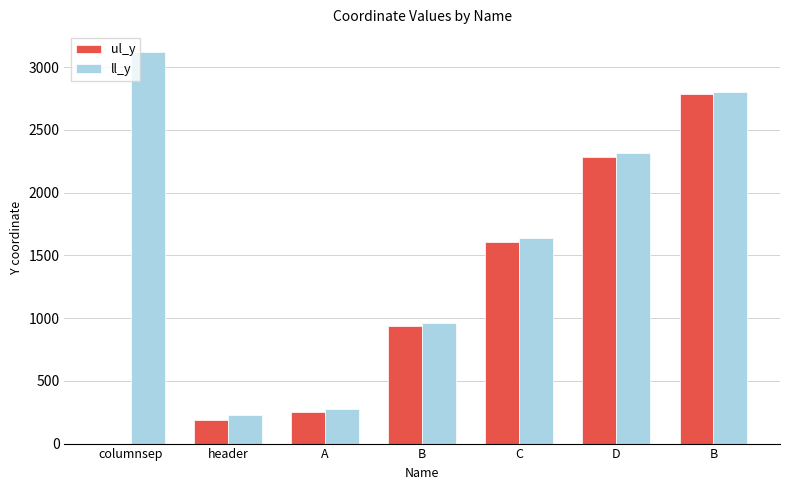

Which series has the largest total across all categories?

ll_y